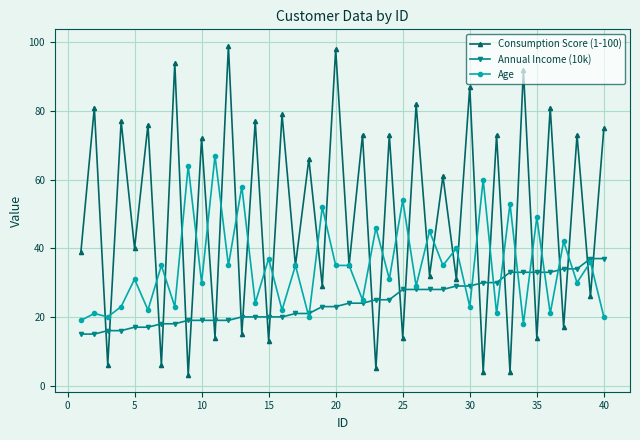

Which series has the widest spread of values?

Consumption Score (1-100)